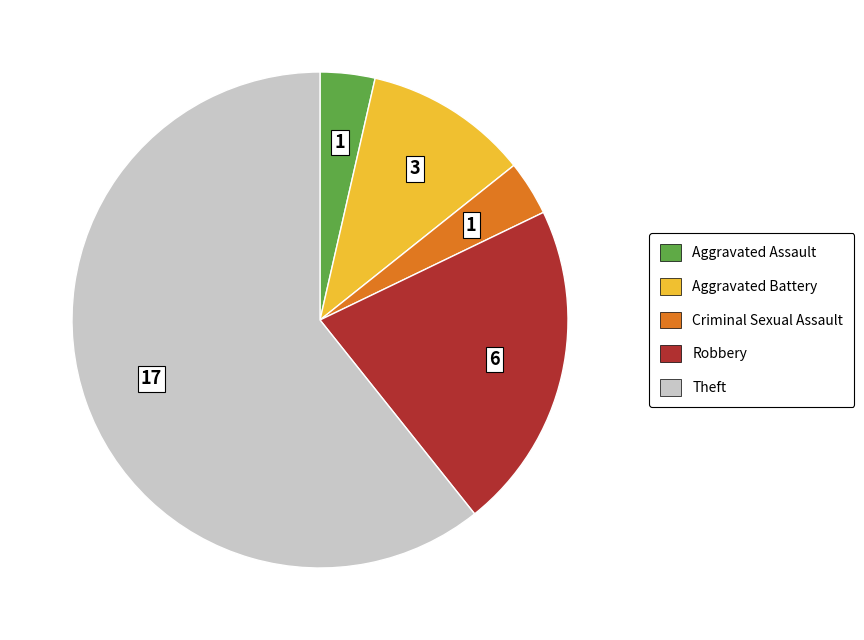

True or false: Aggravated Assault accounts for 18% of the total.

False